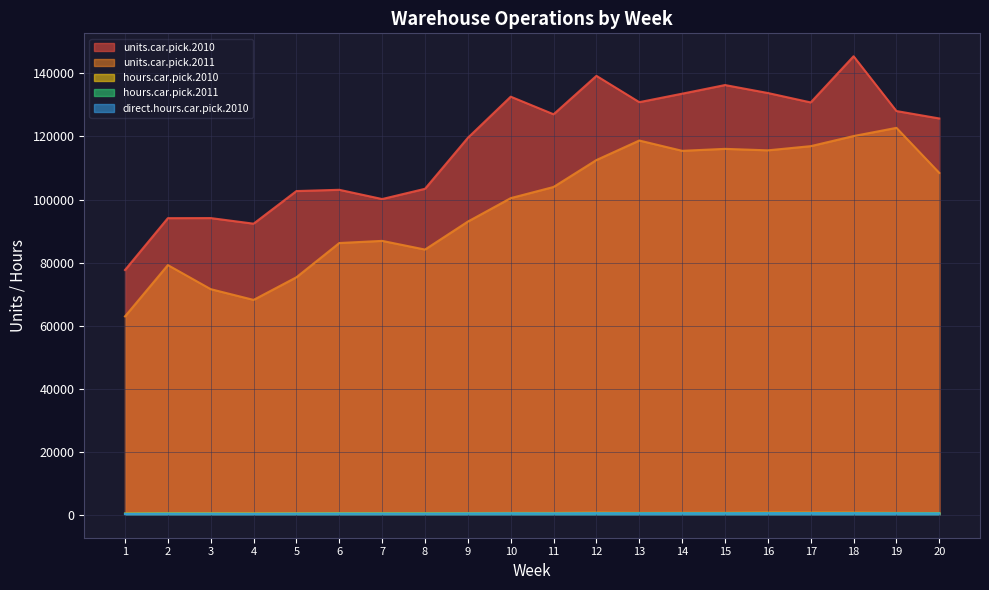

How many interior local valleys does the hours.car.pick.2010 series have?

4